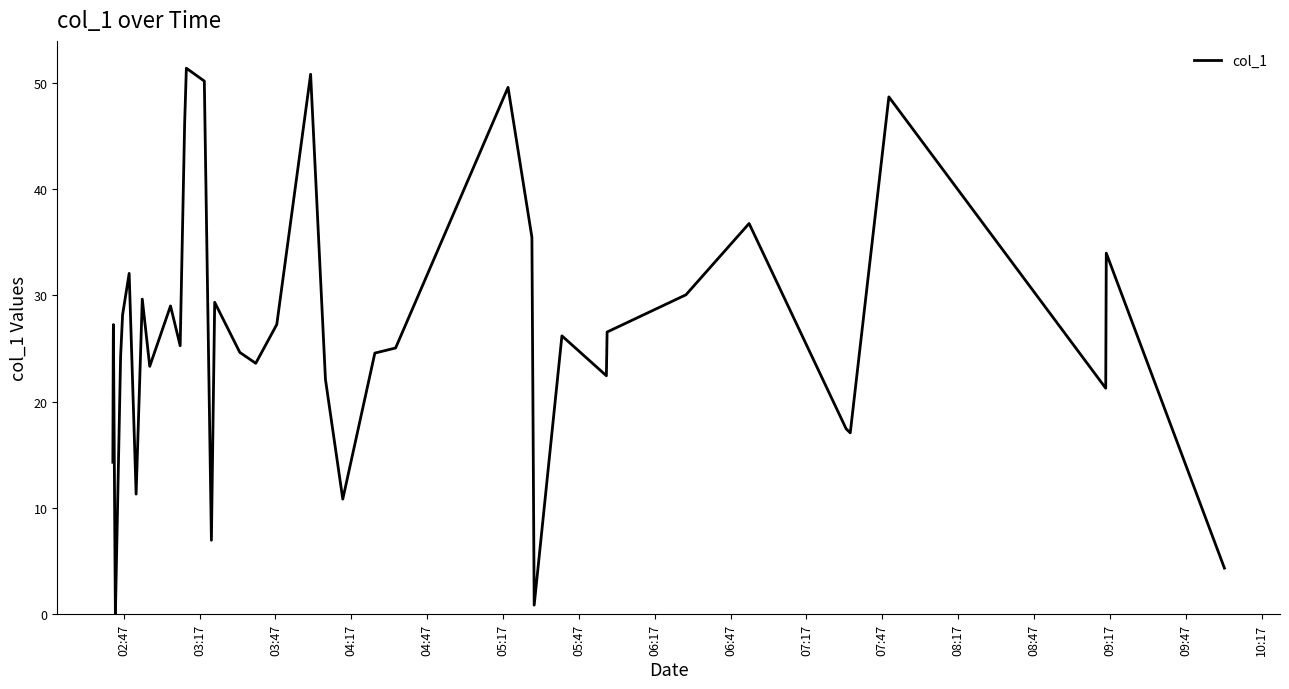

What is the greatest value displayed?

51.4